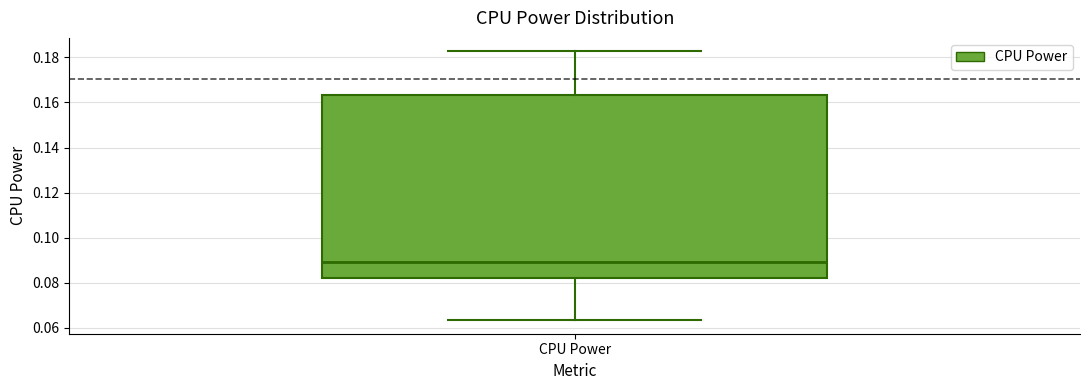

Where is the upper edge of the box for CPU Power on the y-axis? The values are not printed on the chart, so give them approximately, as read against the axis.

0.164